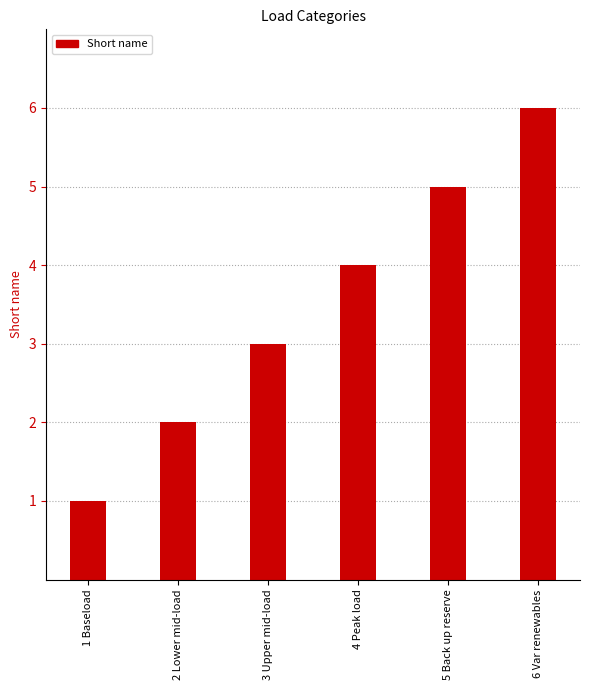

What is the difference between the values at 1 Baseload and 2 Lower mid-load?

1